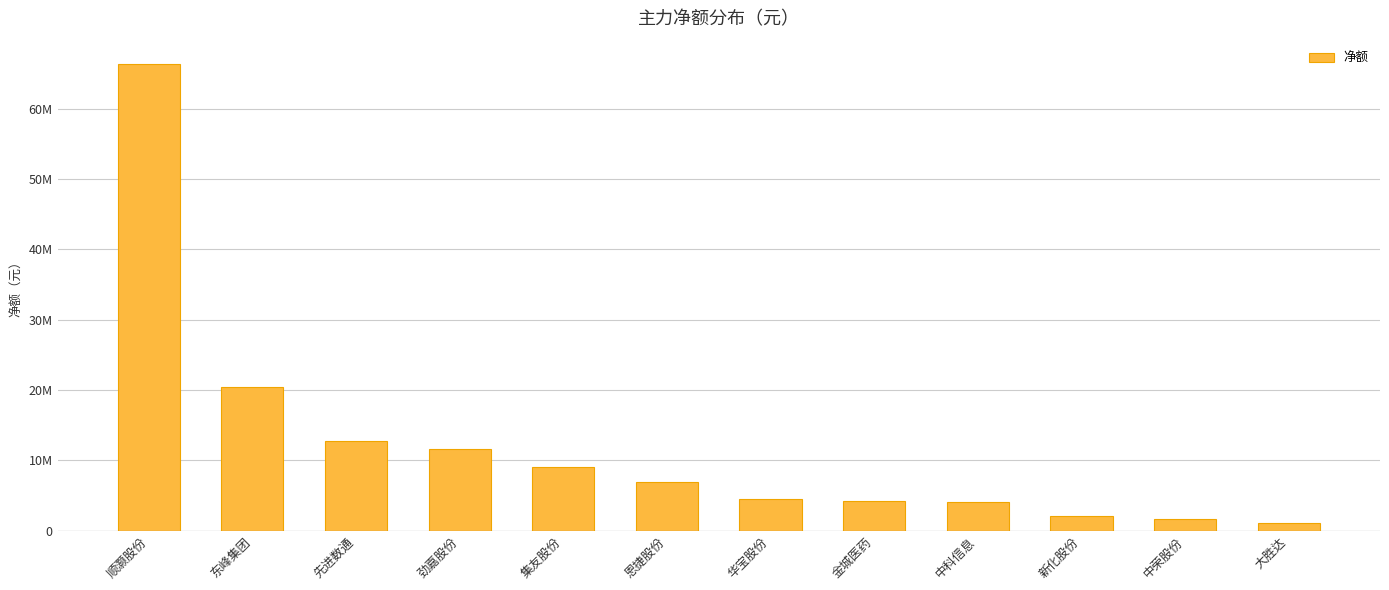

Are the bars horizontal?

No